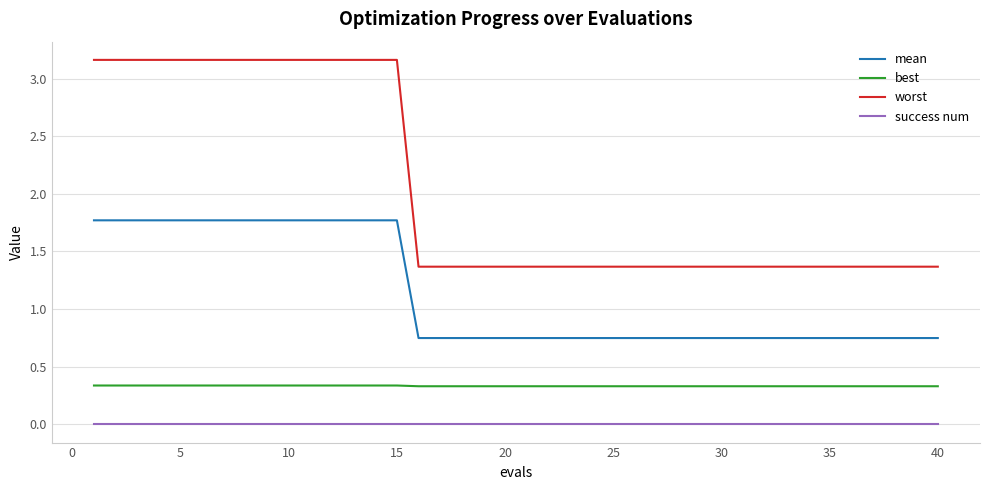

List the series in order of their overall mean, lowest first.

success num, best, mean, worst